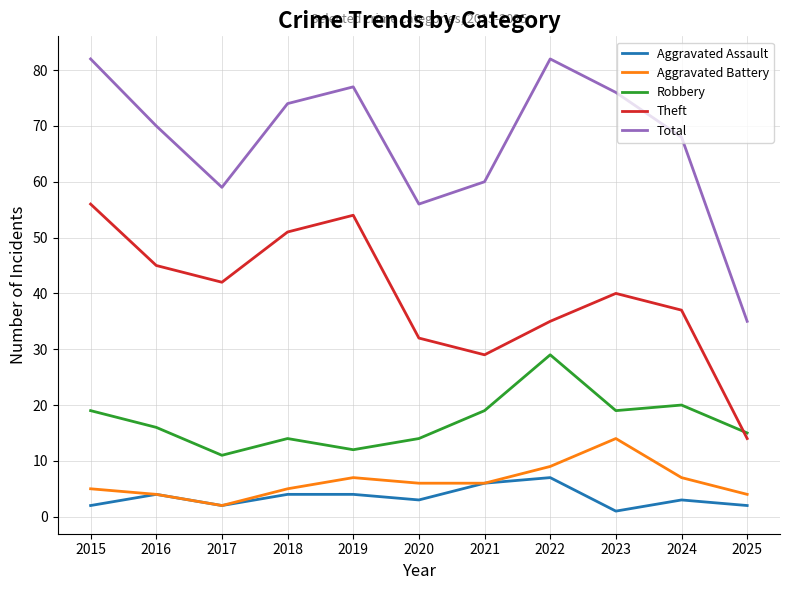

True or false: Aggravated Battery and Theft intersect in this chart.

False